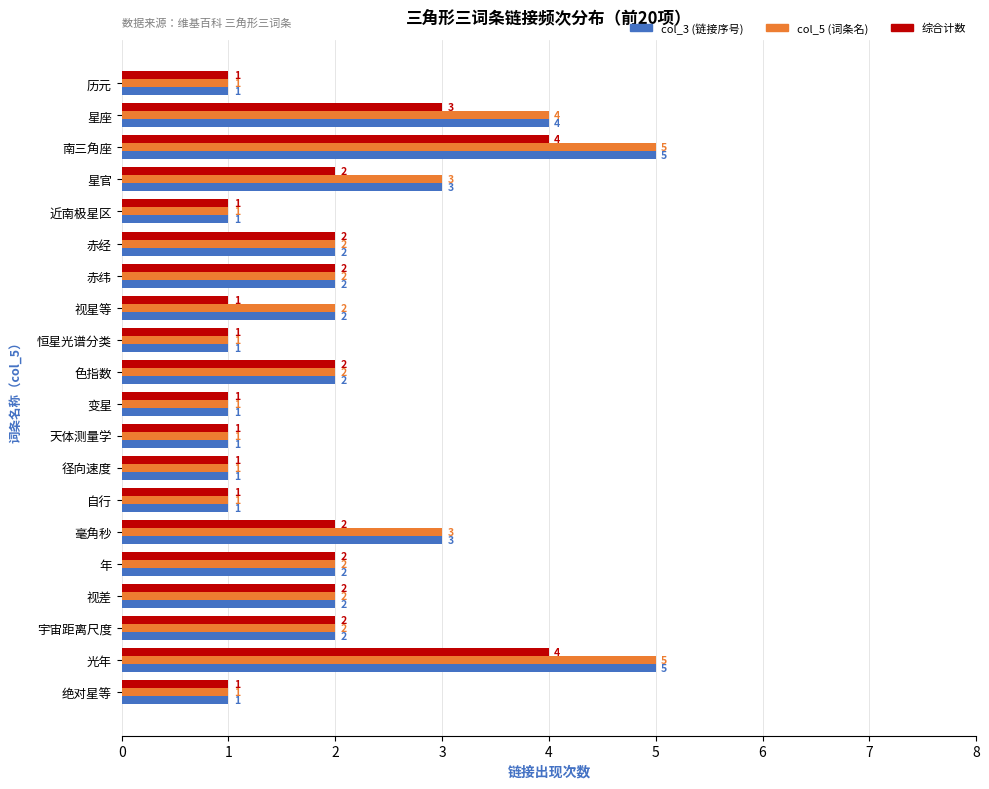

The value of col_3 (链接序号) at 赤经 is 1. True or false?

False